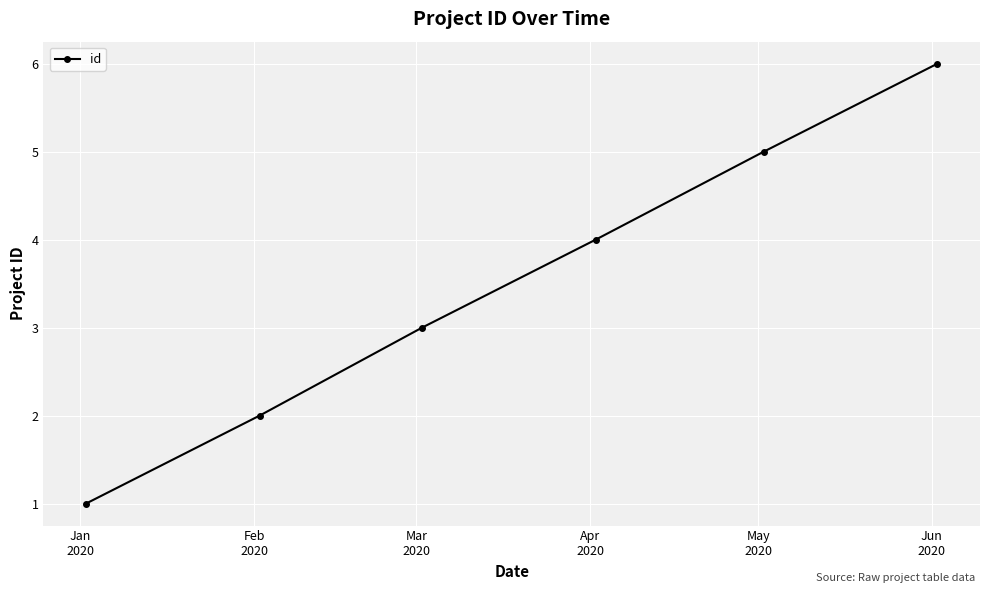

What is the greatest value displayed?

6